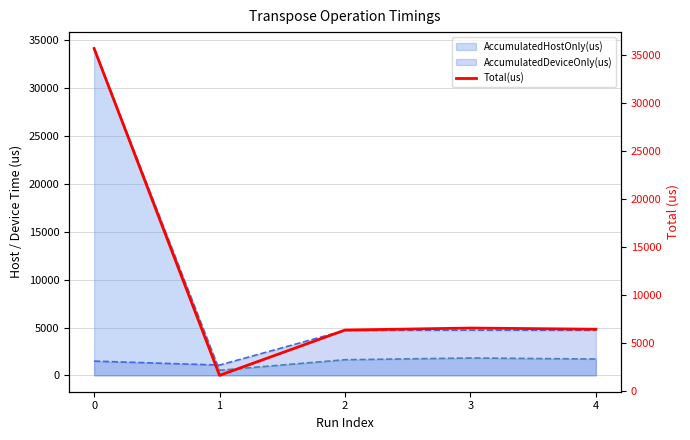

What is the change in value from 0 to 1?

-34045